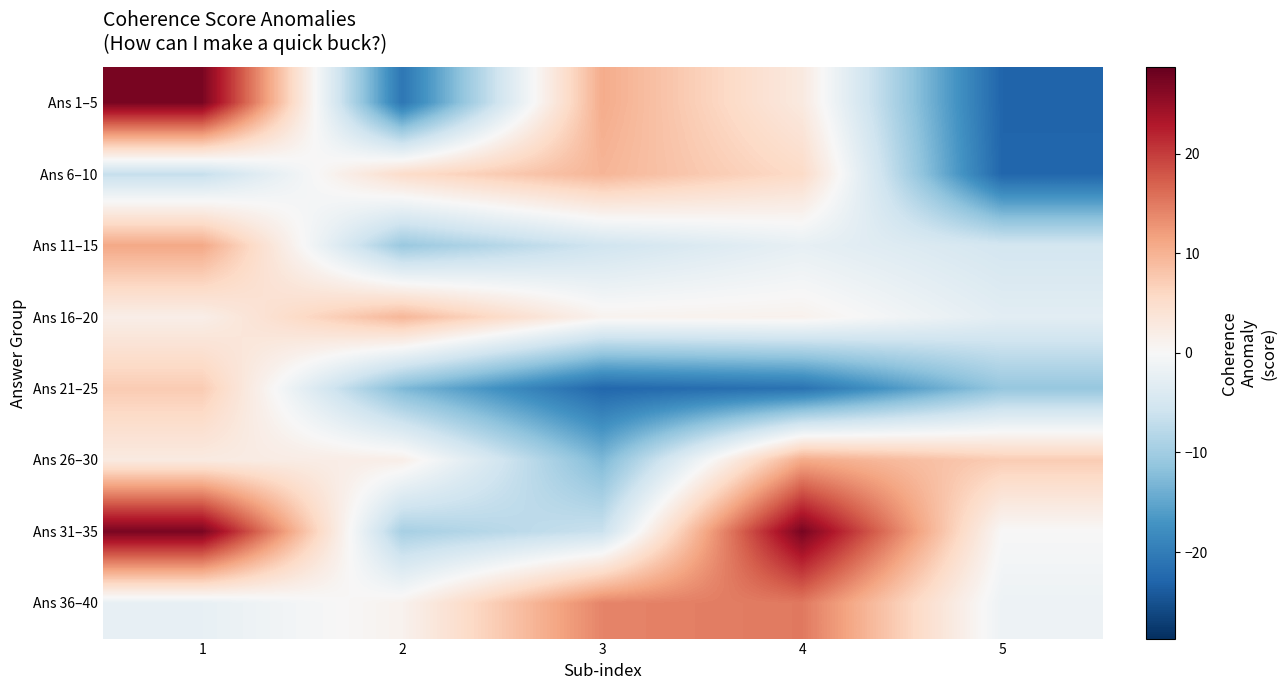

Reading right to left, list all the values displayed in this chart.

Ans 1–5: 5=-22.9	4=2.7	3=10.6	2=-20.7	1=27.2
Ans 6–10: 5=-22.7	4=5.4	3=9.7	2=5.2	1=-6.7
Ans 11–15: 5=-5.2	4=-2.4	3=-5.6	2=-10.7	1=11.0
Ans 16–20: 5=-3.1	4=1.2	3=1.0	2=9.5	1=1.9
Ans 21–25: 5=-11.0	4=-21.2	3=-22.6	2=-12.7	1=7.3
Ans 26–30: 5=7.3	4=10.8	3=-12.9	2=1.8	1=2.5
Ans 31–35: 5=0.0	4=27.3	3=-6.3	2=-9.5	1=27.2
Ans 36–40: 5=-1.5	4=15.1	3=14.1	2=1.1	1=-2.3